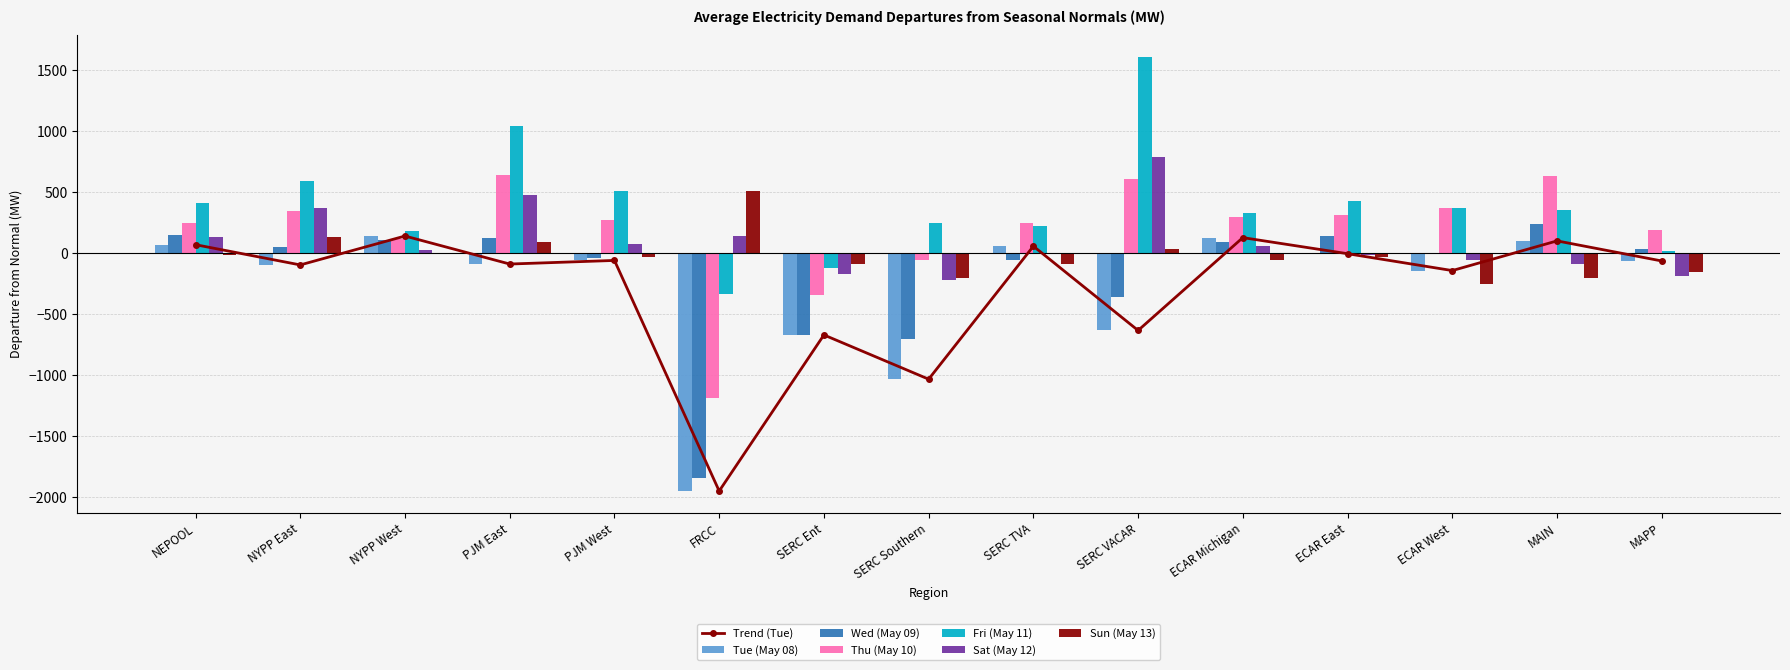

How many bars are there in each group?

6